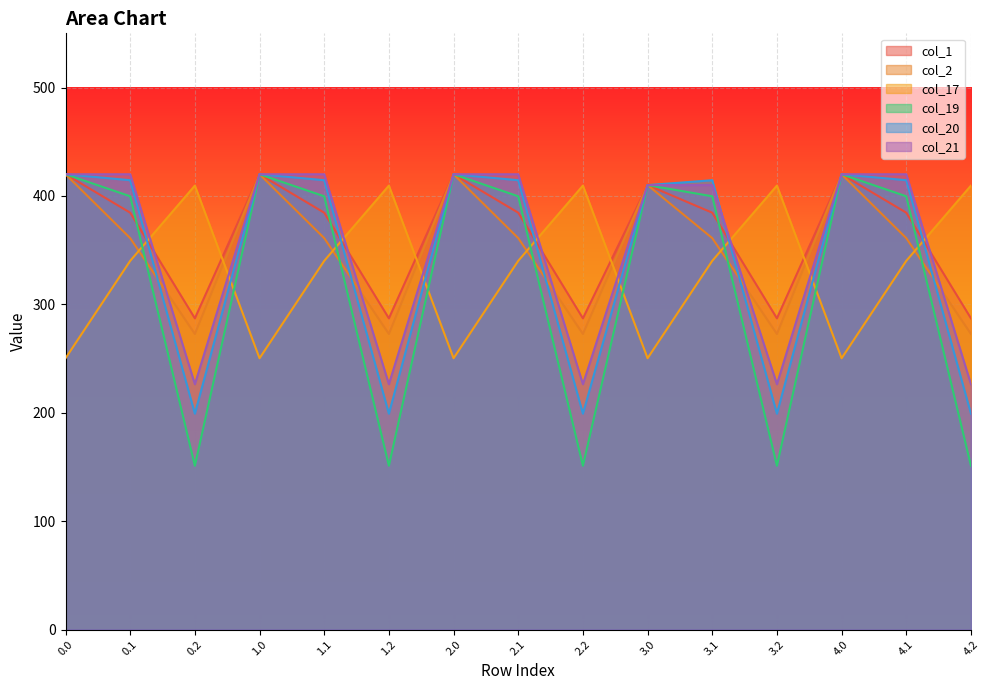

How many data points in col_1 are above 384?

10